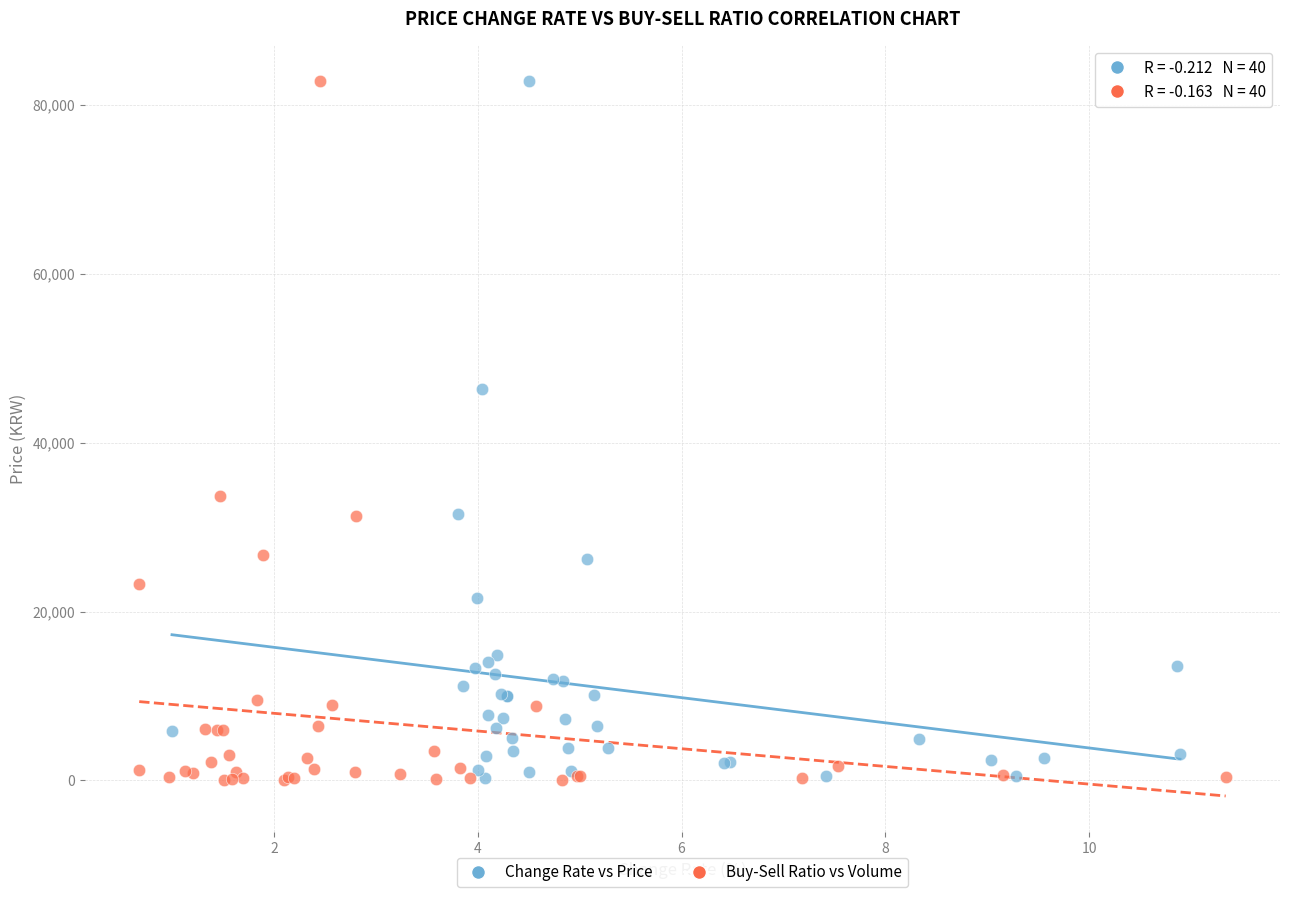

What are all the series names shown in the legend?

Change Rate vs Price, Buy-Sell Ratio vs Volume